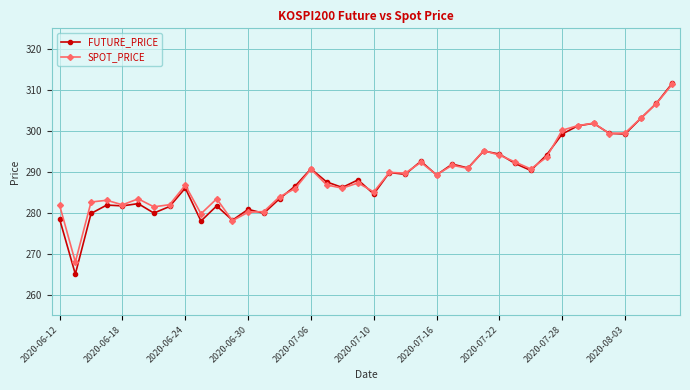

How many values in the SPOT_PRICE series exceed 289?

20